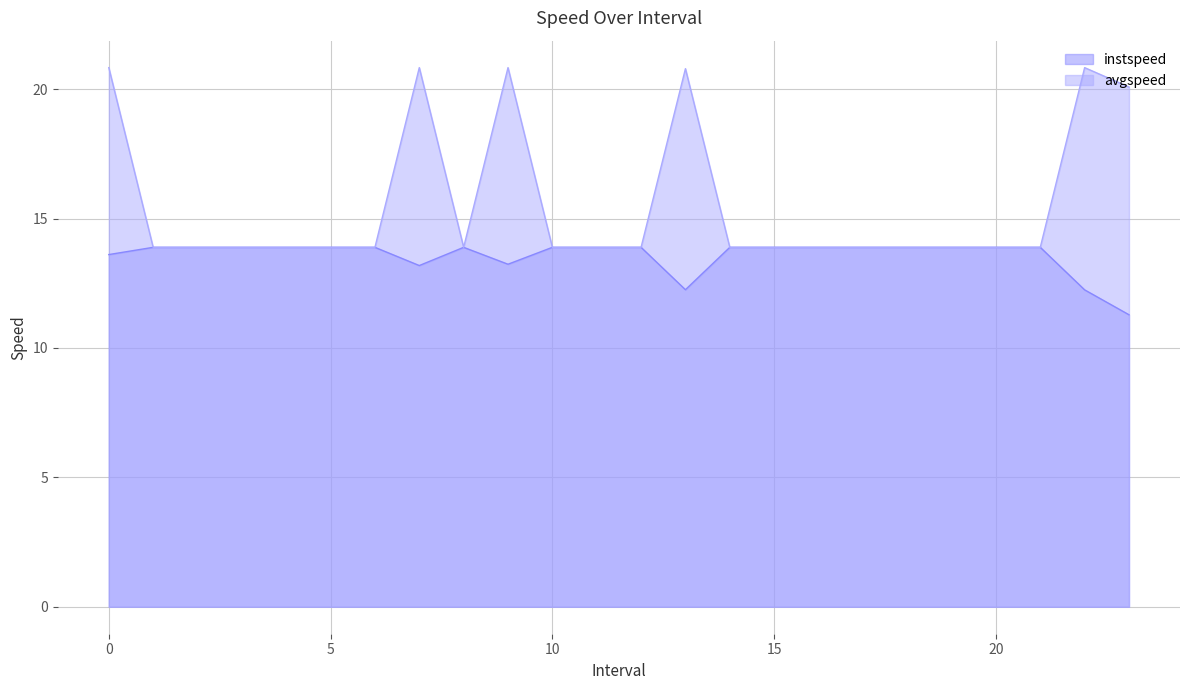

At how many categories does at least one series exceed 18?

6